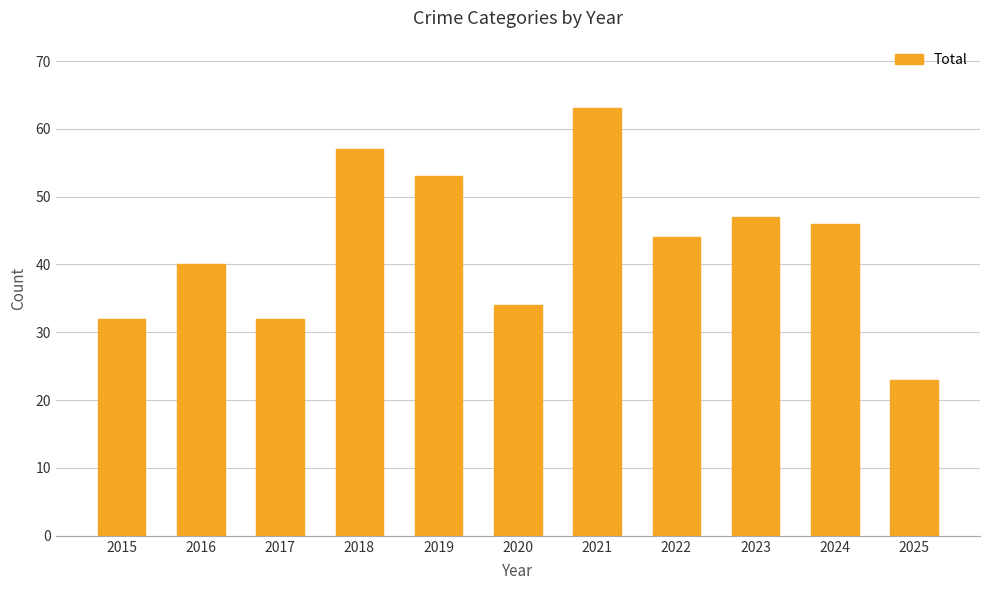

Where does the data first go above 44?

2018